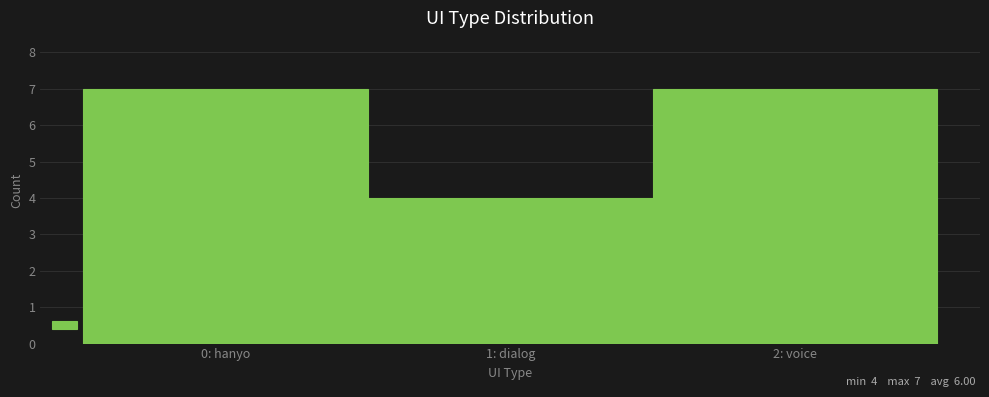

Reading left to right, transcribe all the data shown in this chart.

7	4	7